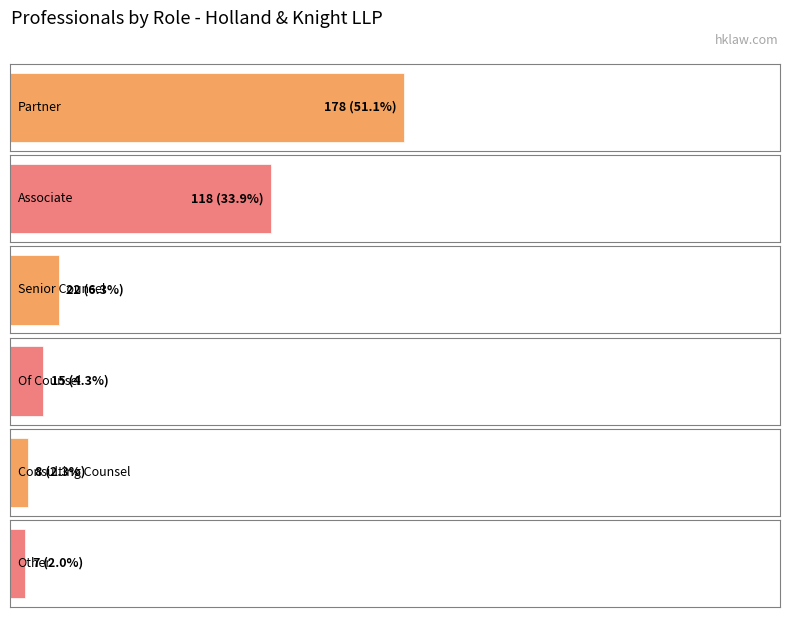

Which category has the highest value across all series?

Partner